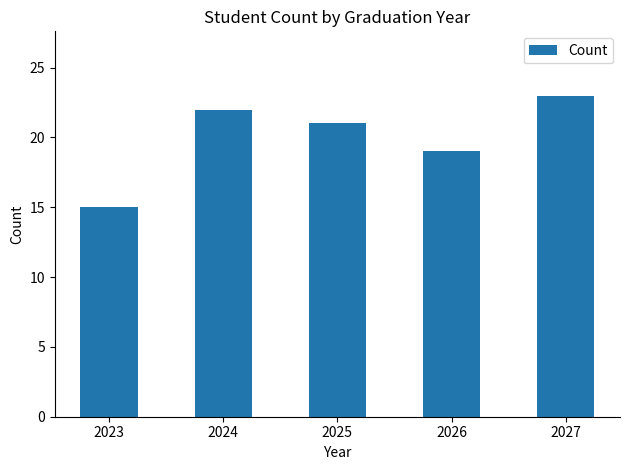

Where is the data nearest to the value 19?

2026